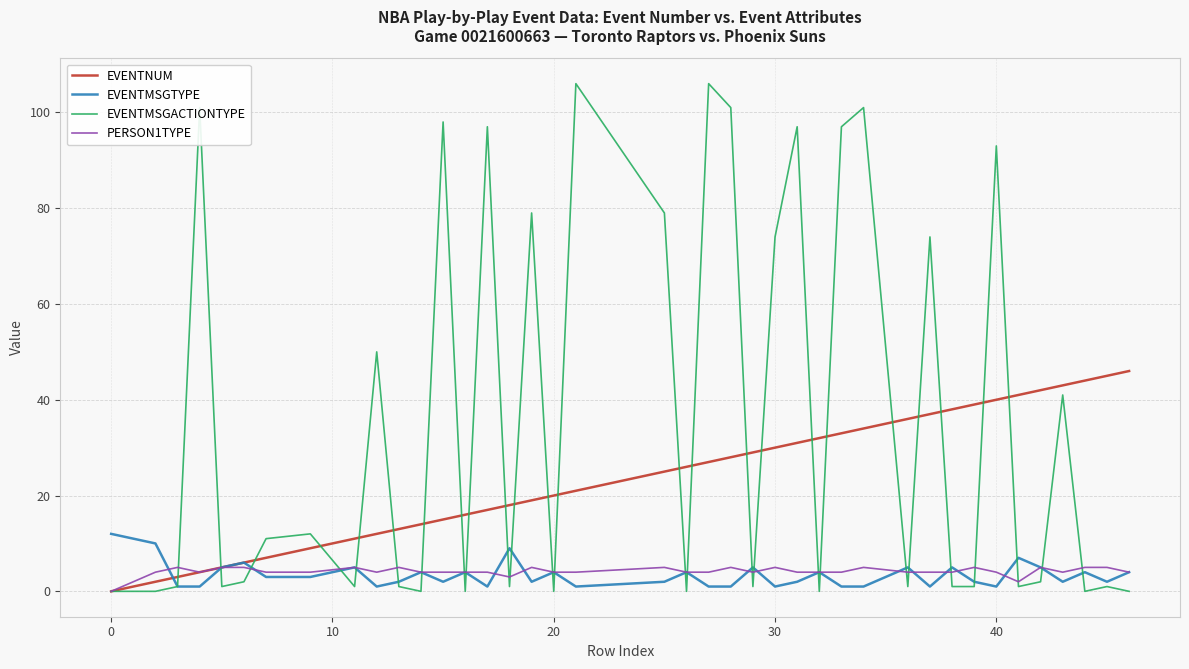

Rank the series by their maximum value, from highest to lowest.

EVENTMSGACTIONTYPE, EVENTNUM, EVENTMSGTYPE, PERSON1TYPE